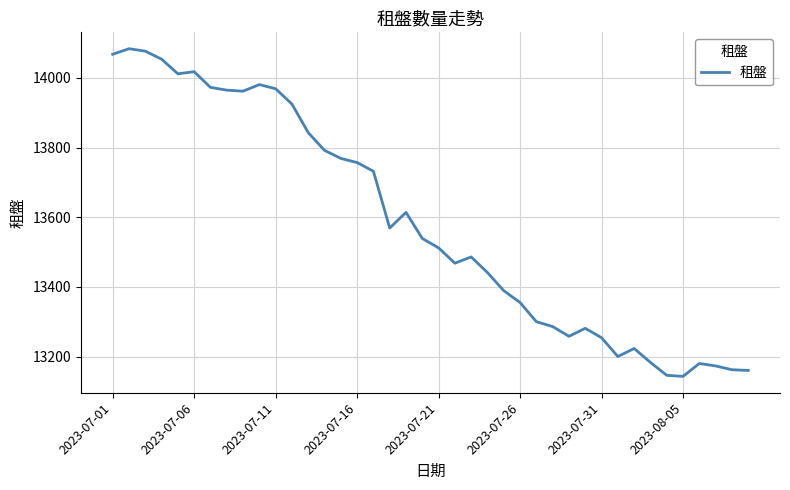

What is the difference between the maximum and minimum values?

941